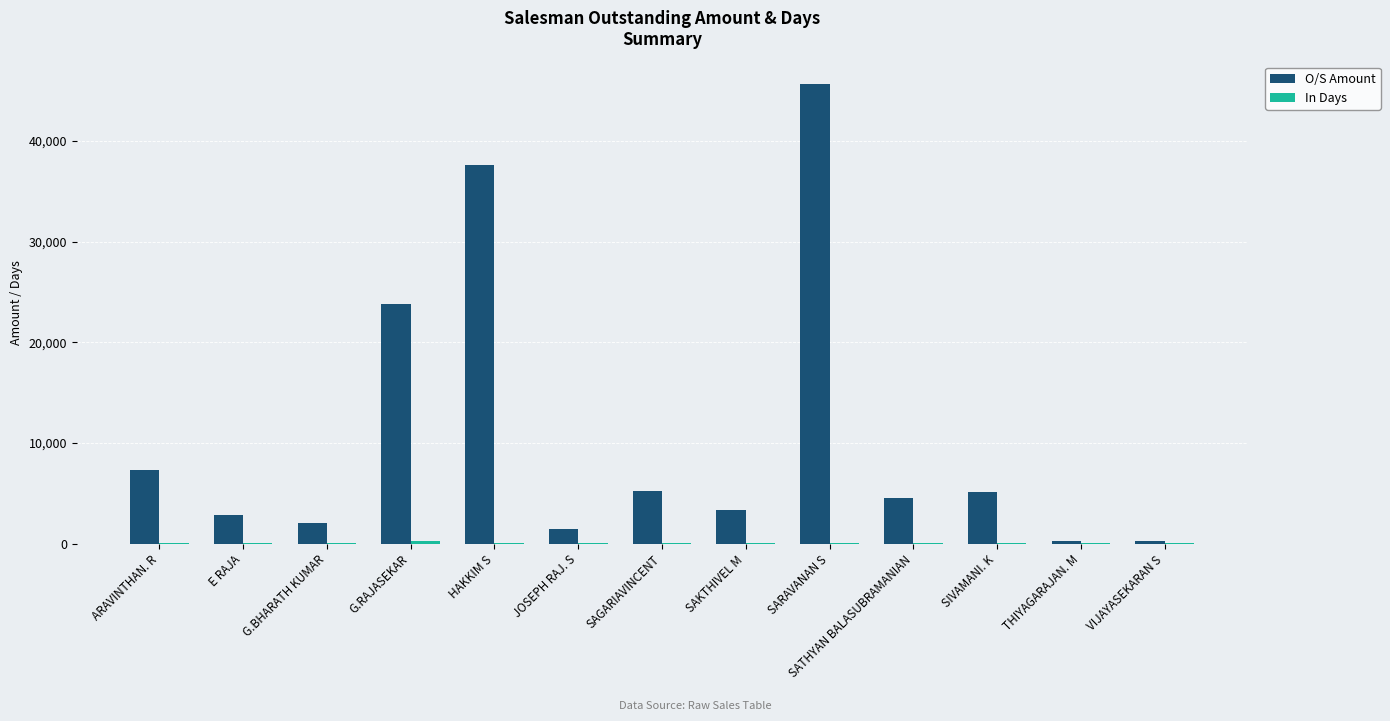

Where is O/S Amount nearest to the value 22924?

G.RAJASEKAR